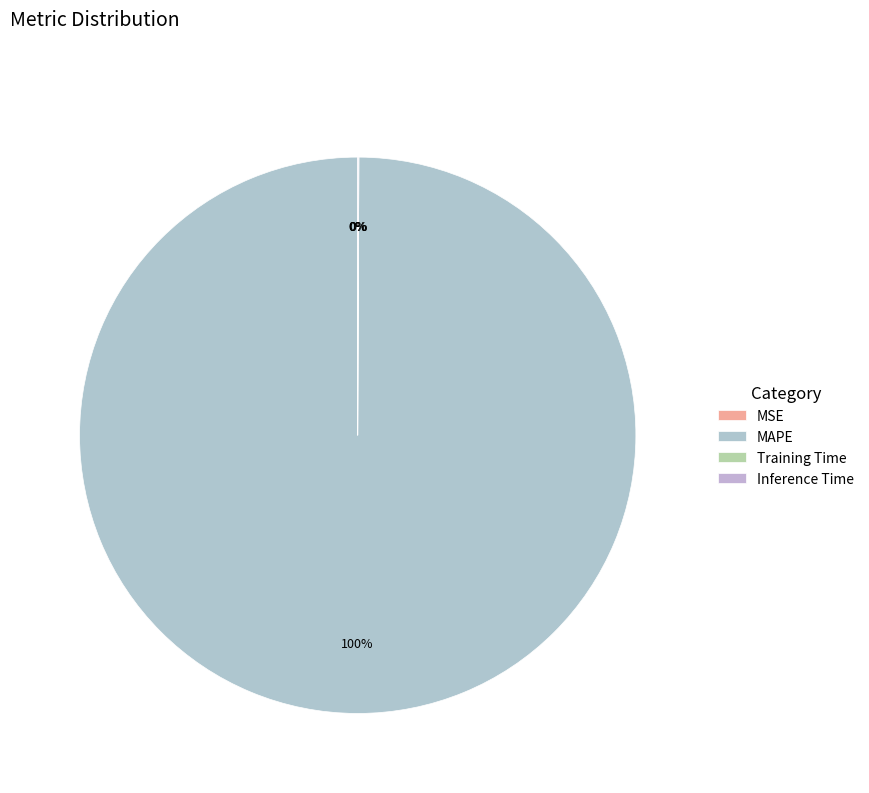

To the nearest percent, what is the average slice percentage?

25%